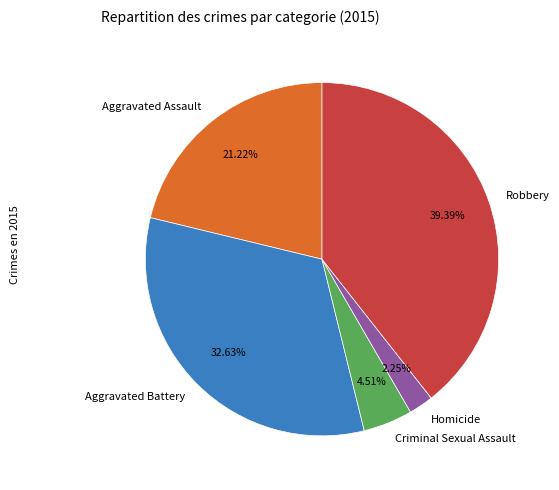

How many segments does this pie chart have?

5